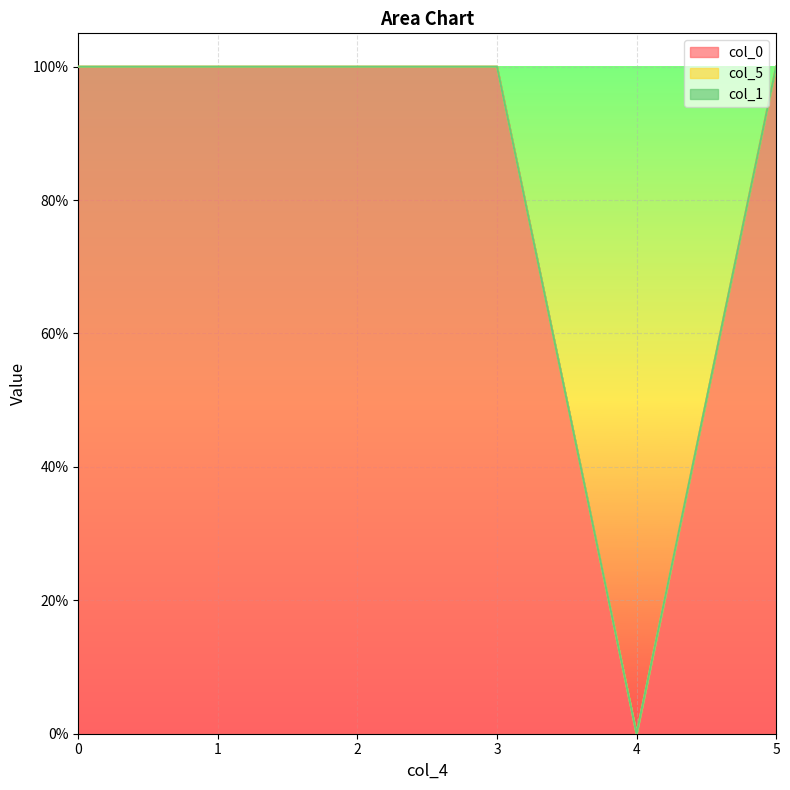

In col_0, how many points are lower than both neighbors (excluding endpoints)?

1